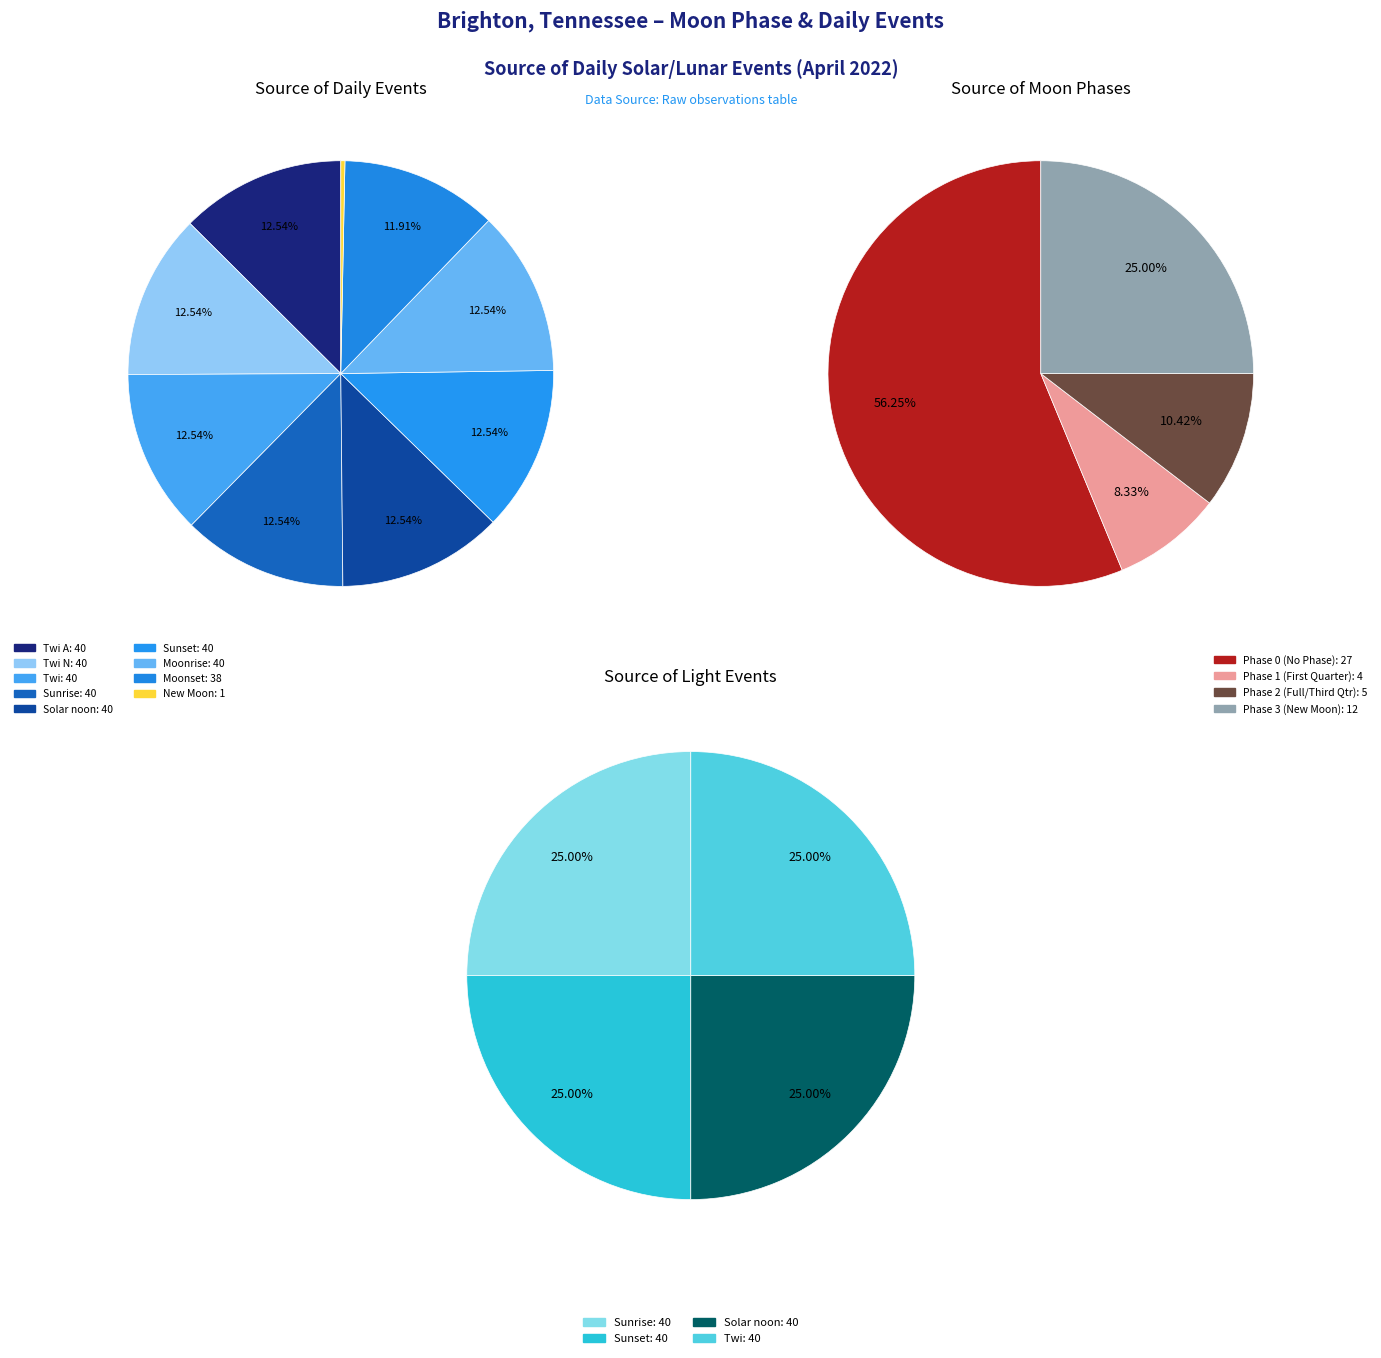

Does any single category account for the majority?

No